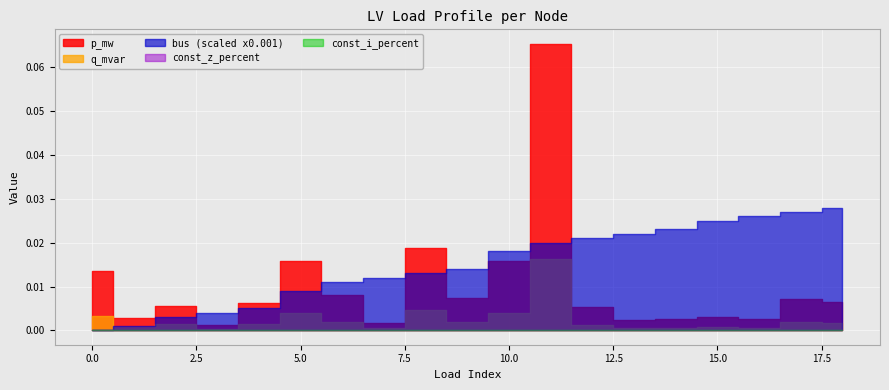

Between 14 and 1, which is larger?

1